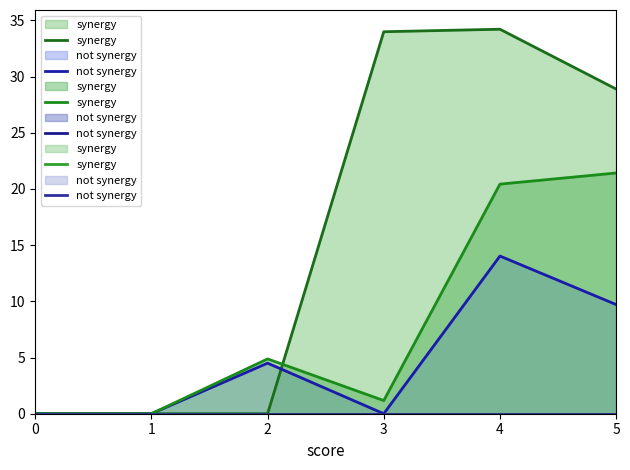

True or false: 1 and 2 cross at least once.

False